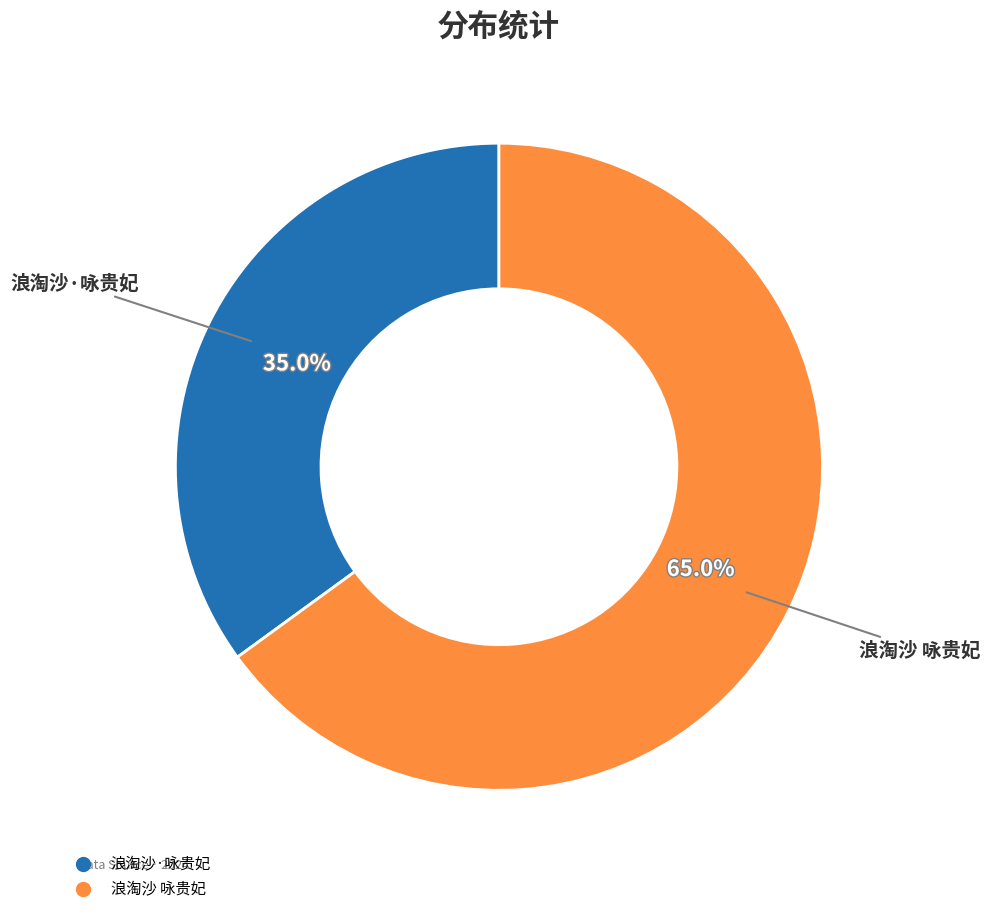

To the nearest percent, what portion does 浪淘沙 咏贵妃 represent?

65%